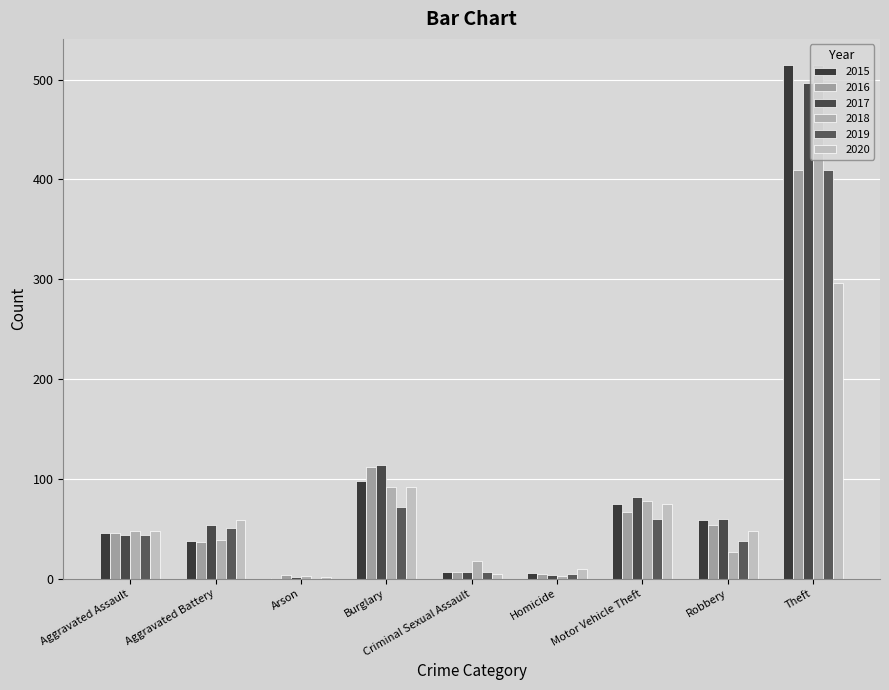

What is the total value across all series at Aggravated Assault?

276